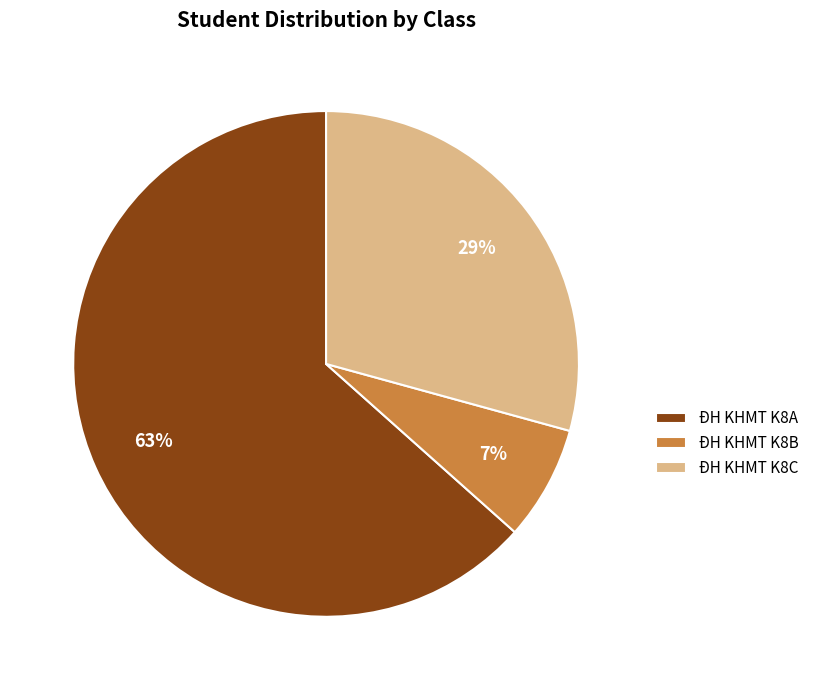

Combined, do ĐH KHMT K8C and ĐH KHMT K8A account for over 50%?

Yes